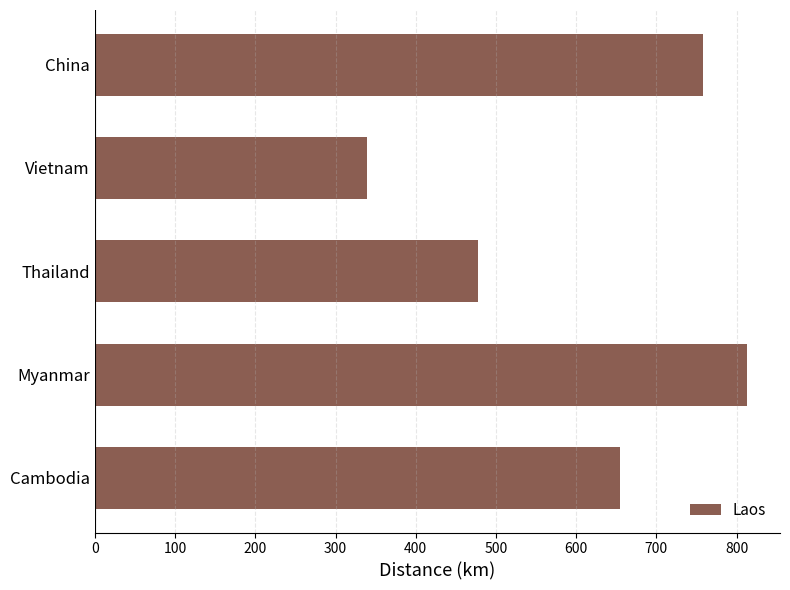

List the labels in order of value, largest first.

Myanmar, China, Cambodia, Thailand, Vietnam